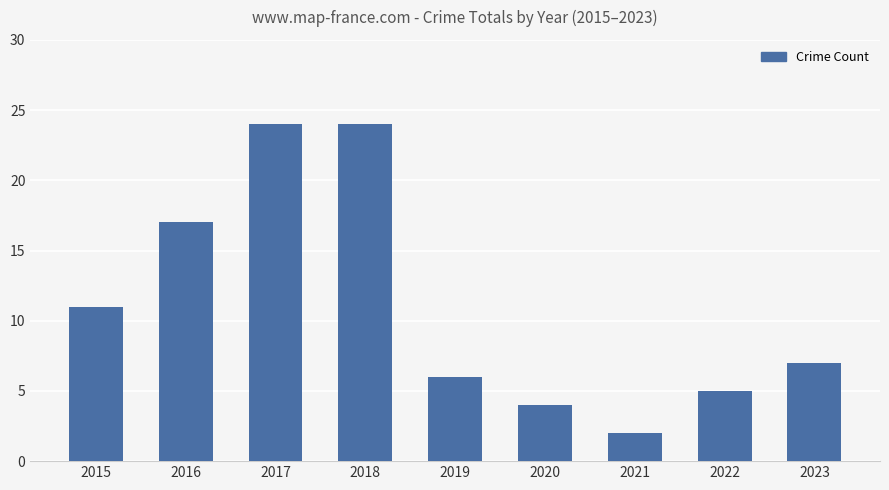

At which label is the value closest to 13?

2015